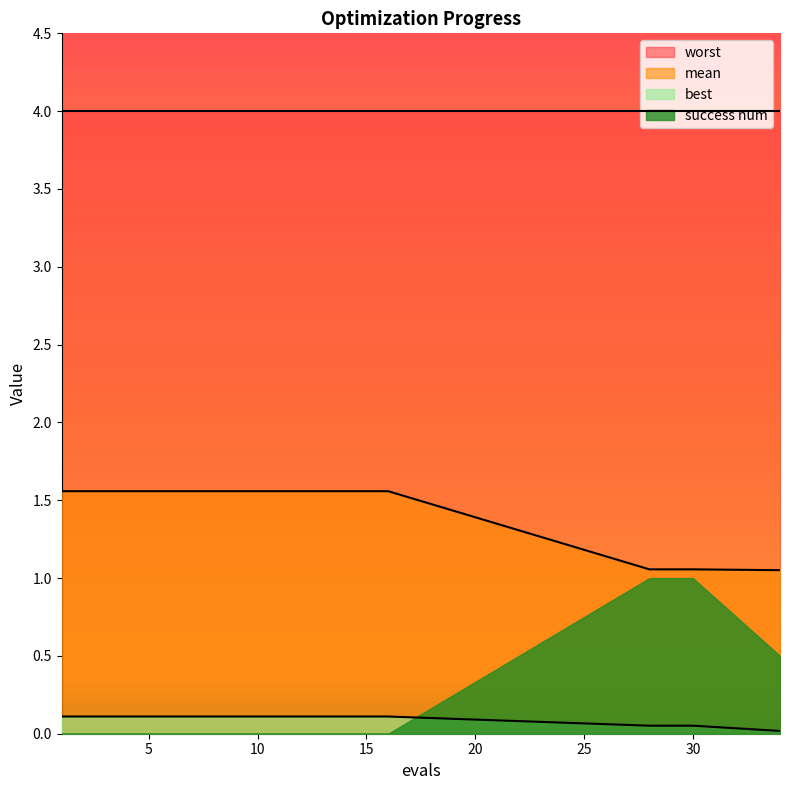

At how many categories does at least one series exceed 0?

20